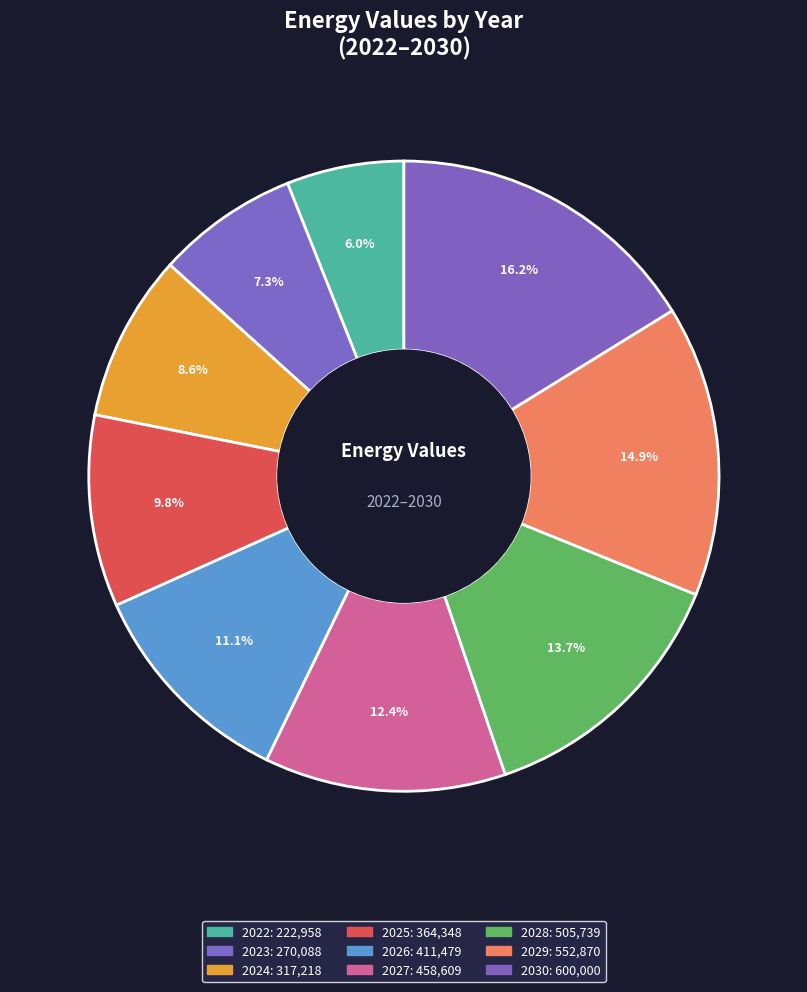

To the nearest percent, what percentage of the pie is 2023?

7%